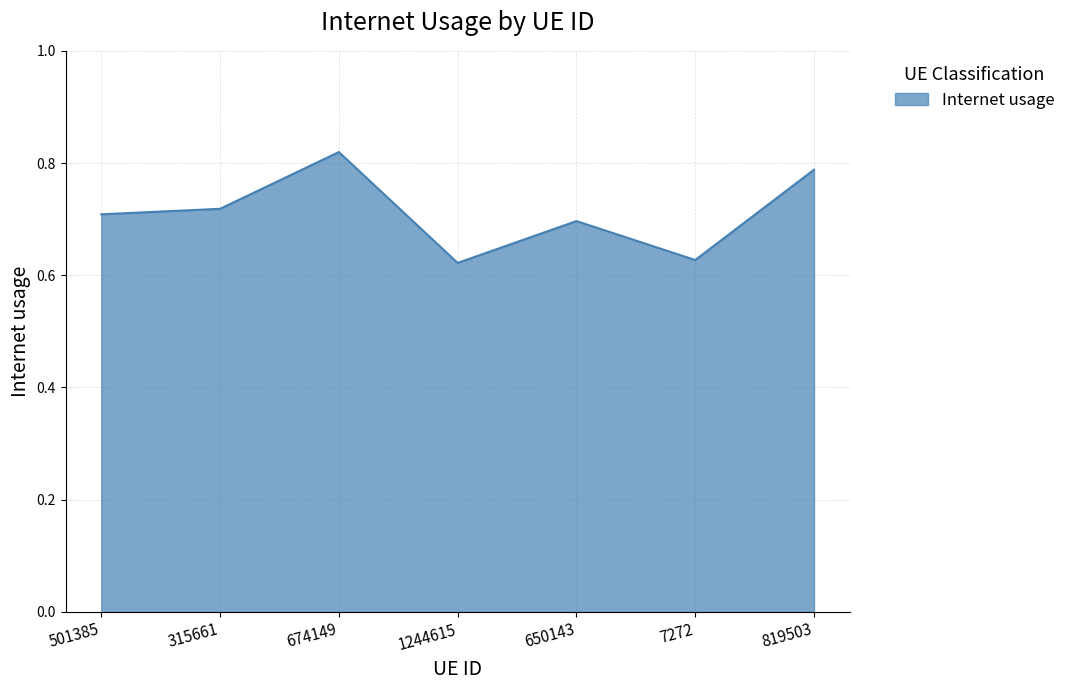

Which has a higher value, 501385 or 315661?

315661